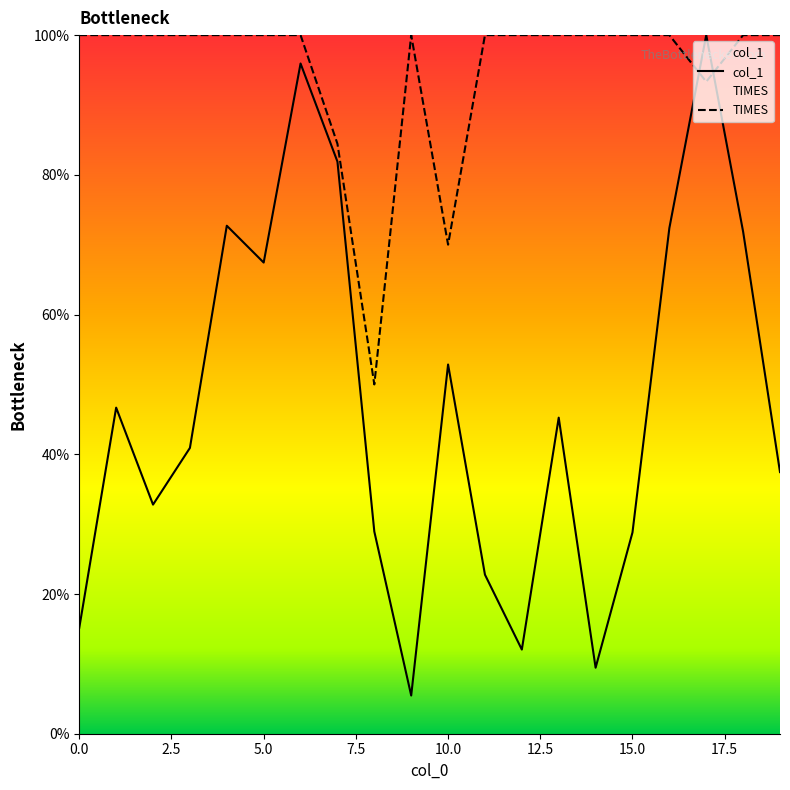

Is the value of col_1 at 2 greater than the value of TIMES at 17?

No